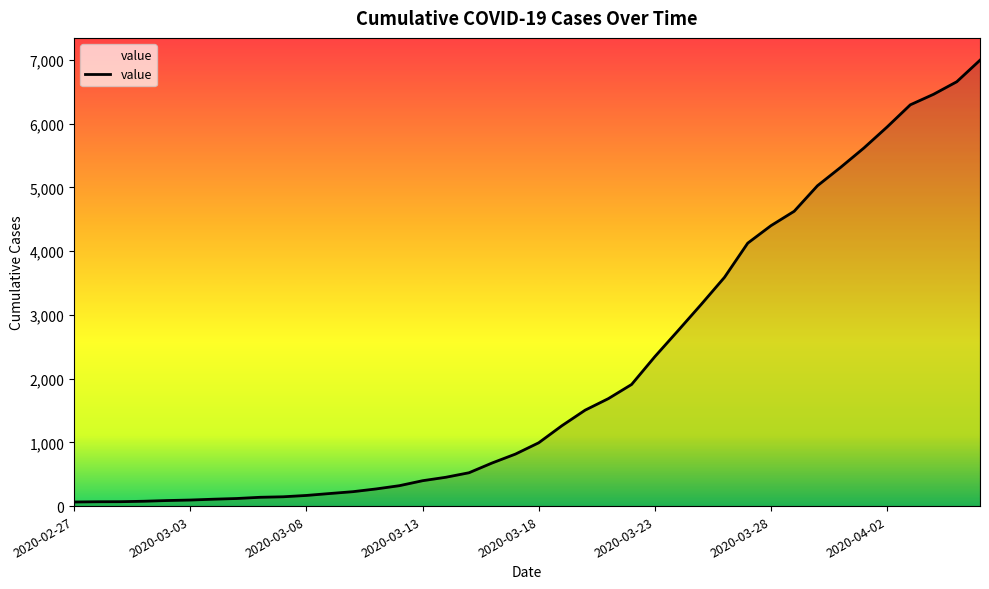

True or false: there are more than 1 points higher than both neighbors.

False